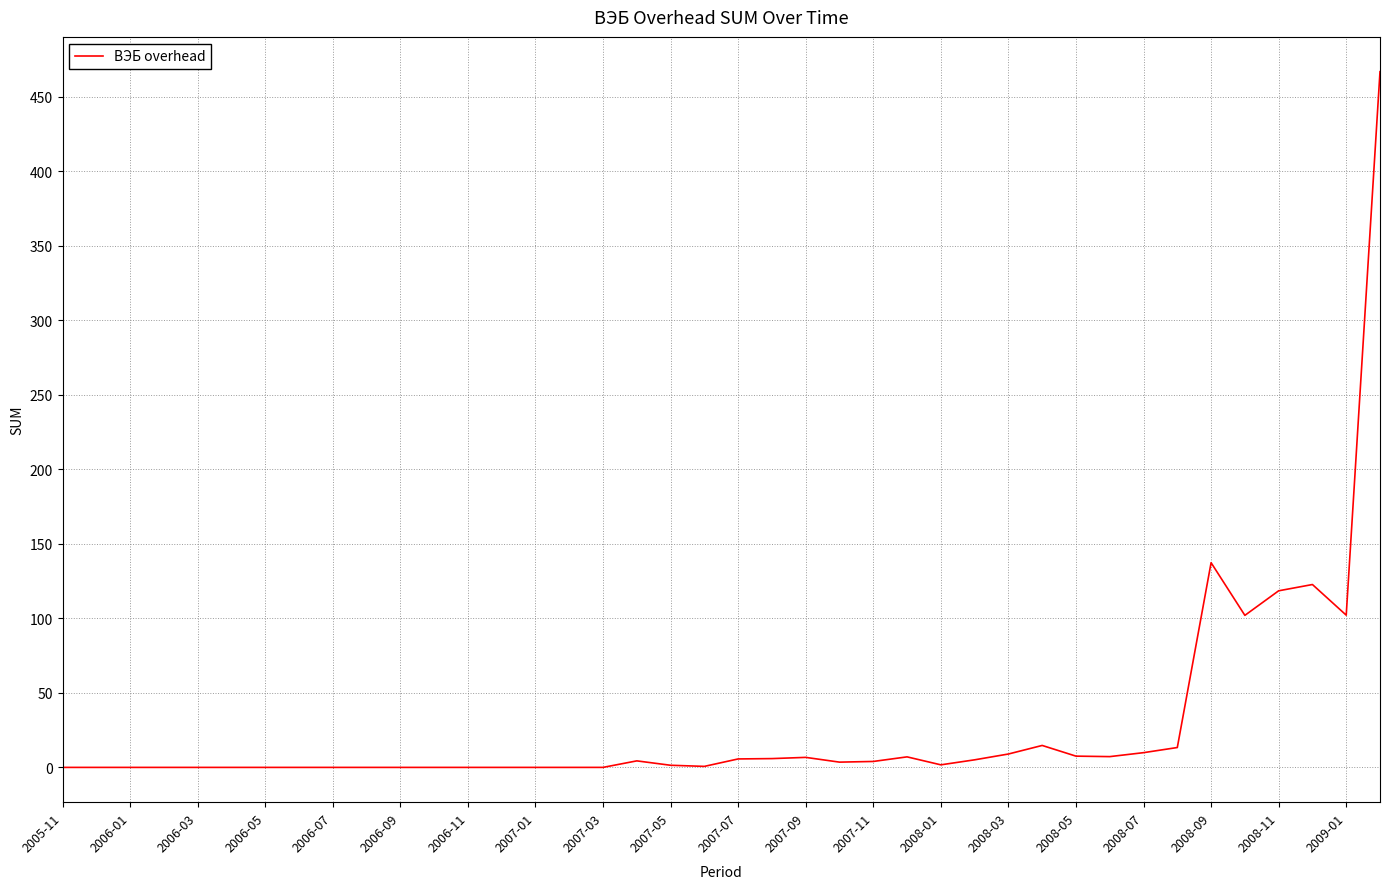

What is the maximum value shown in the chart?

466.7